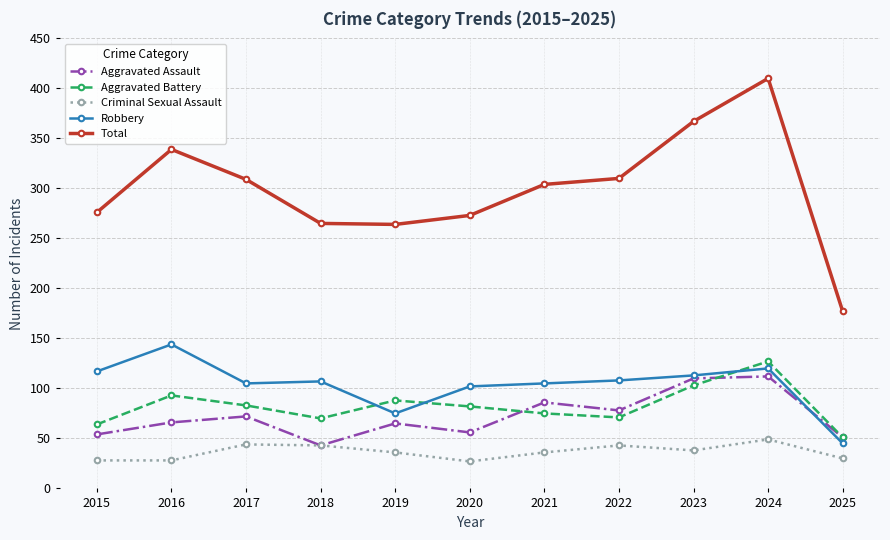

What are all the series names shown in the legend?

Aggravated Assault, Aggravated Battery, Criminal Sexual Assault, Robbery, Total